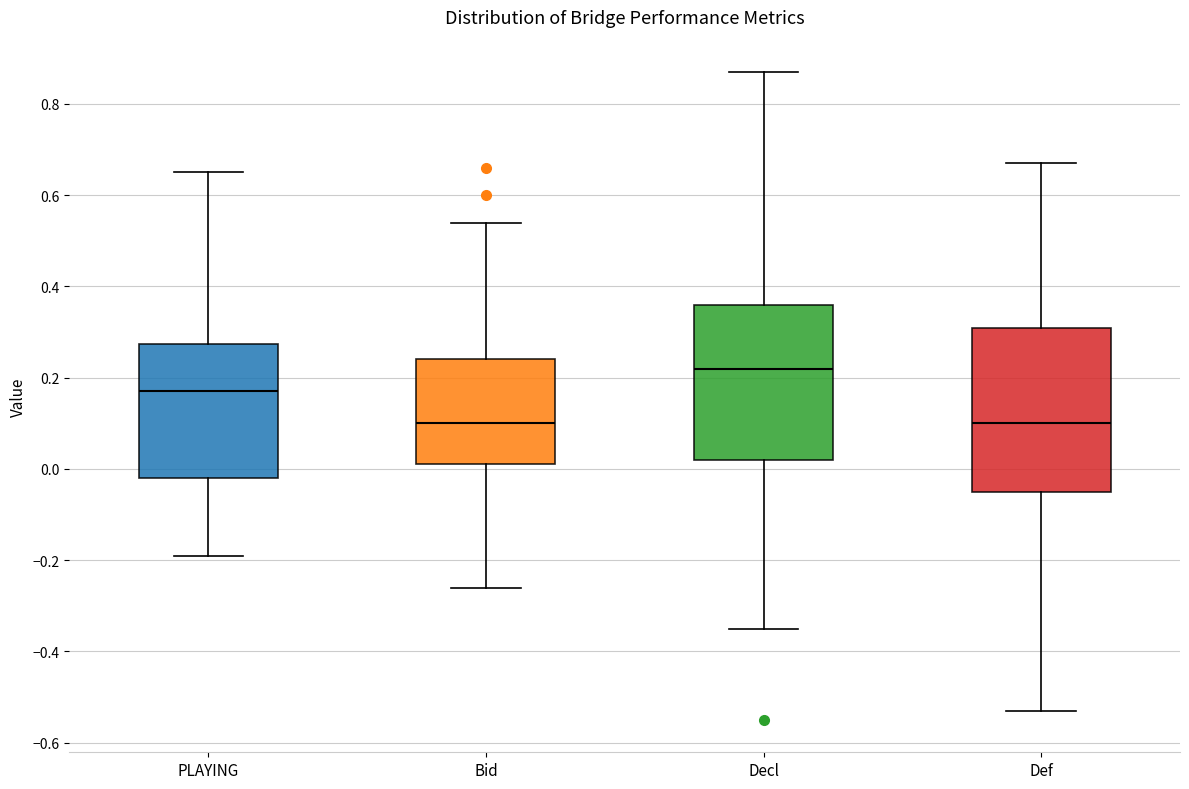

Which box's median line is the highest?

Decl